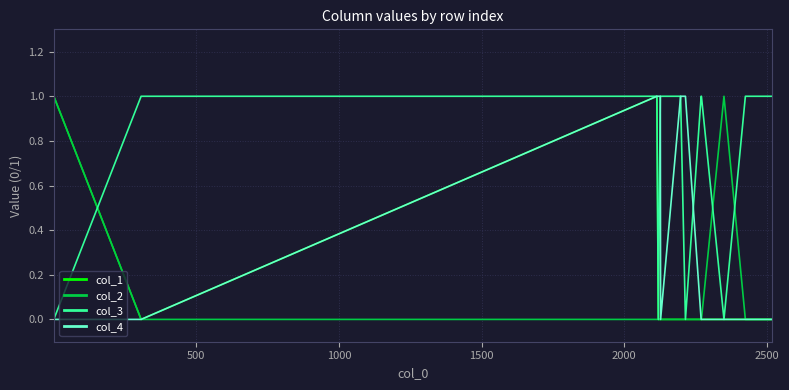

Which series has the largest total across all categories?

col_3